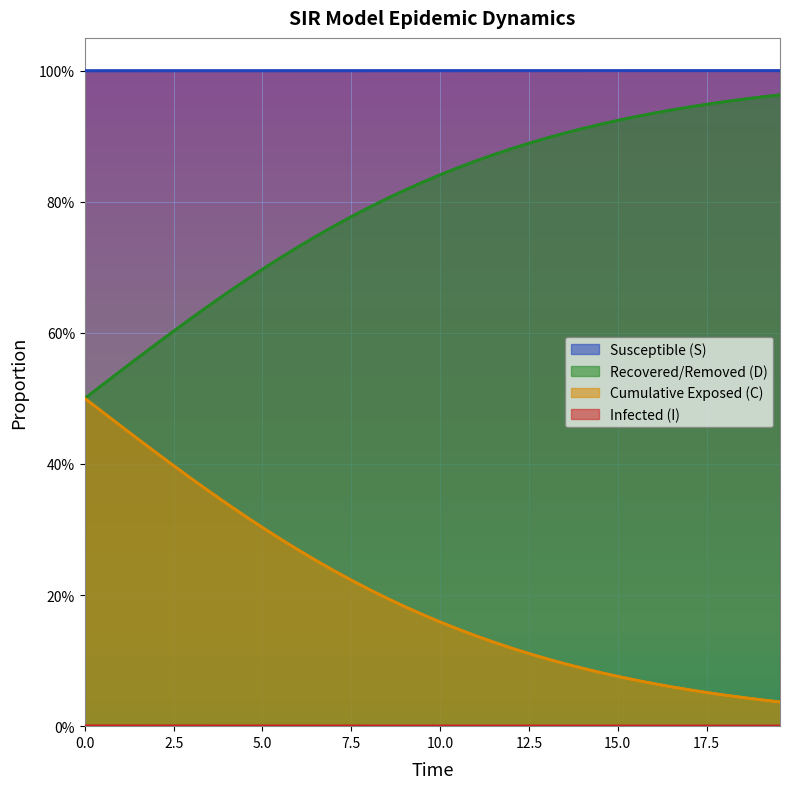

List the series in order of their peak value, lowest first.

Infected (I), Cumulative Exposed (C), Recovered/Removed (D), Susceptible (S)